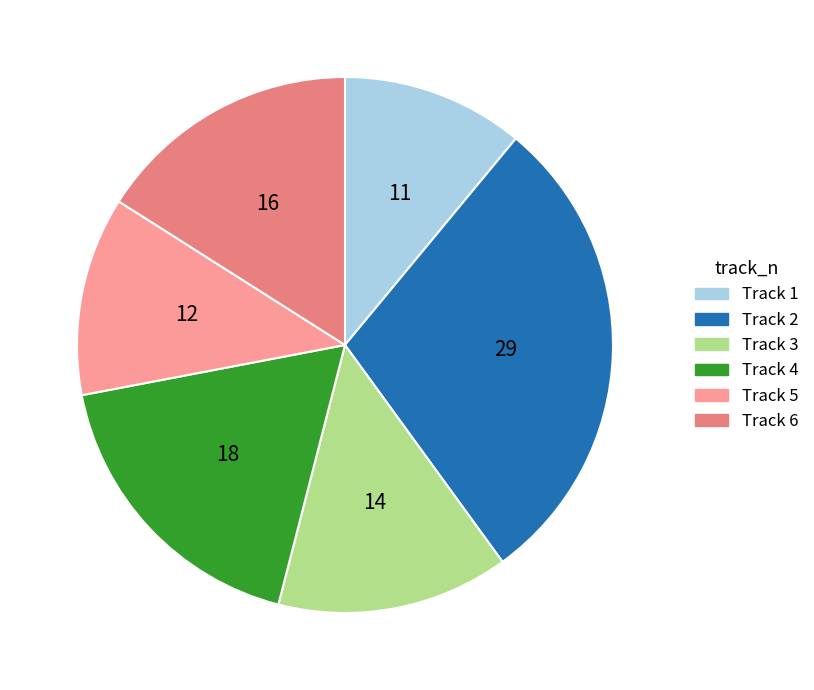

Count the number of slices in the pie.

6